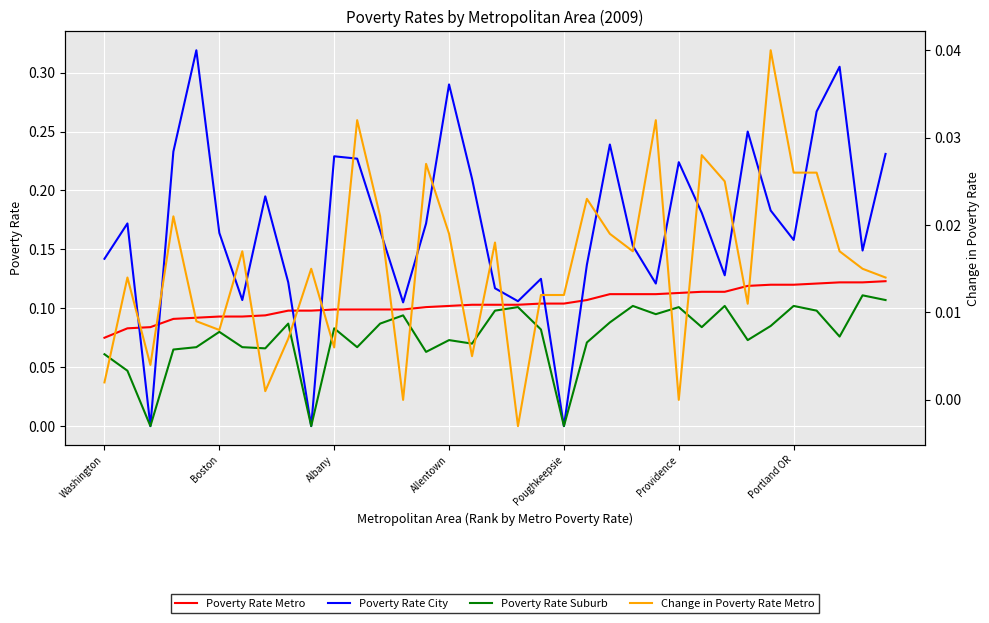

True or false: Poverty Rate City has a value of 0.3 at Albany.

False